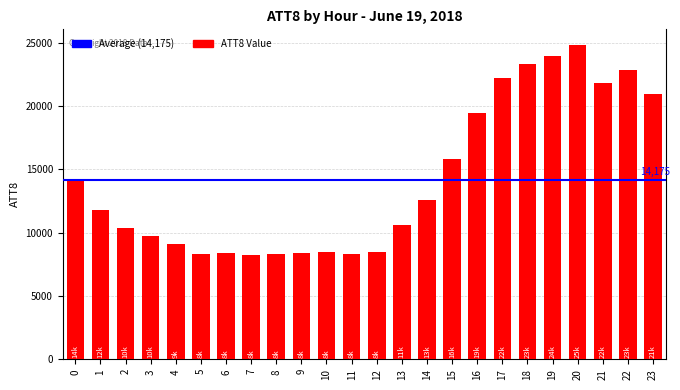

At which category does the chart reach its peak across all series?

20